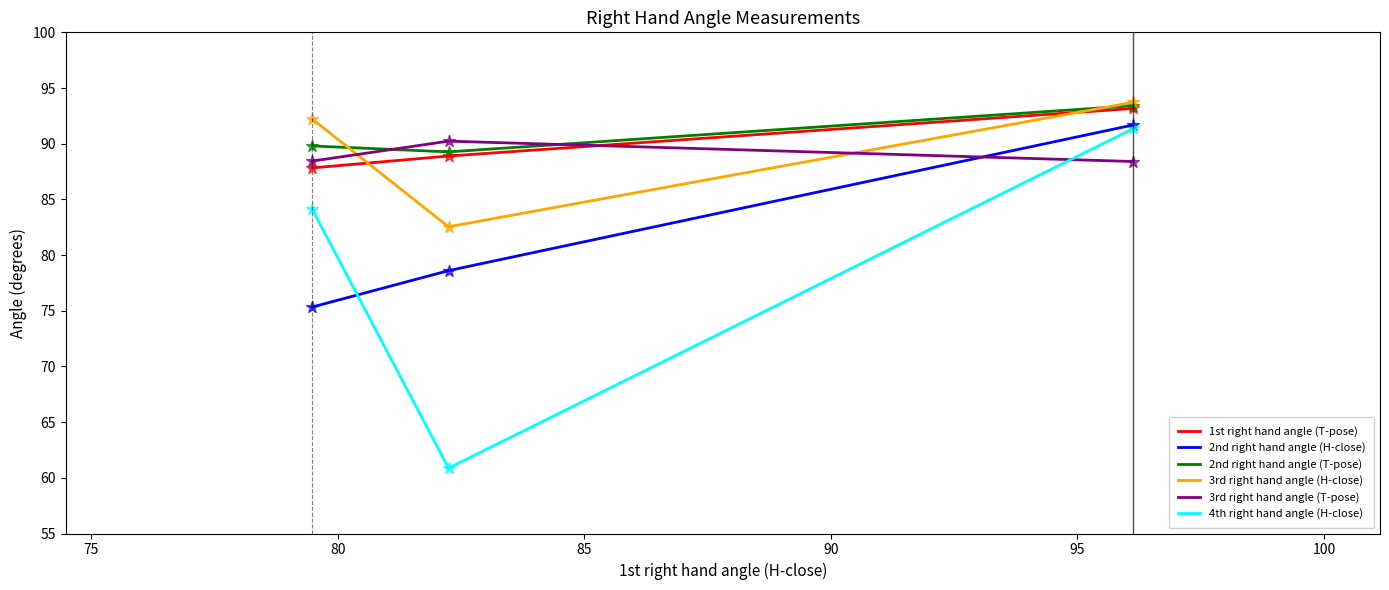

What are all the series names shown in the legend?

1st right hand angle (T-pose), 2nd right hand angle (H-close), 2nd right hand angle (T-pose), 3rd right hand angle (H-close), 3rd right hand angle (T-pose), 4th right hand angle (H-close)